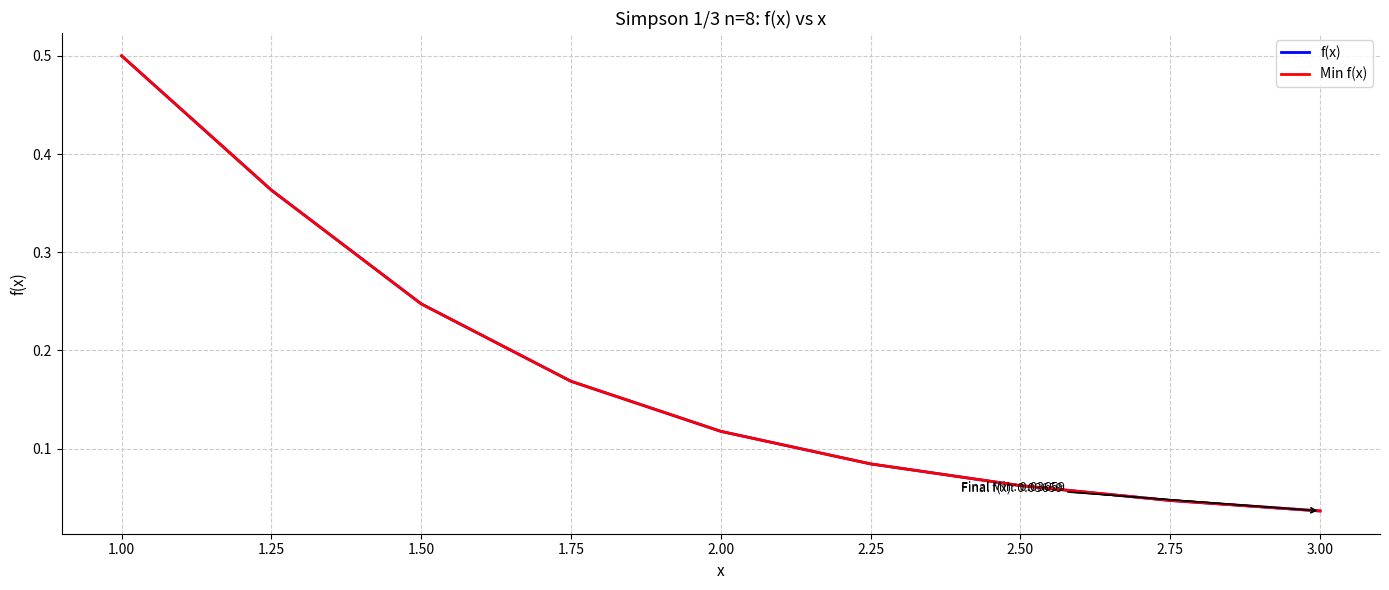

Does the chart have visible grid lines?

Yes